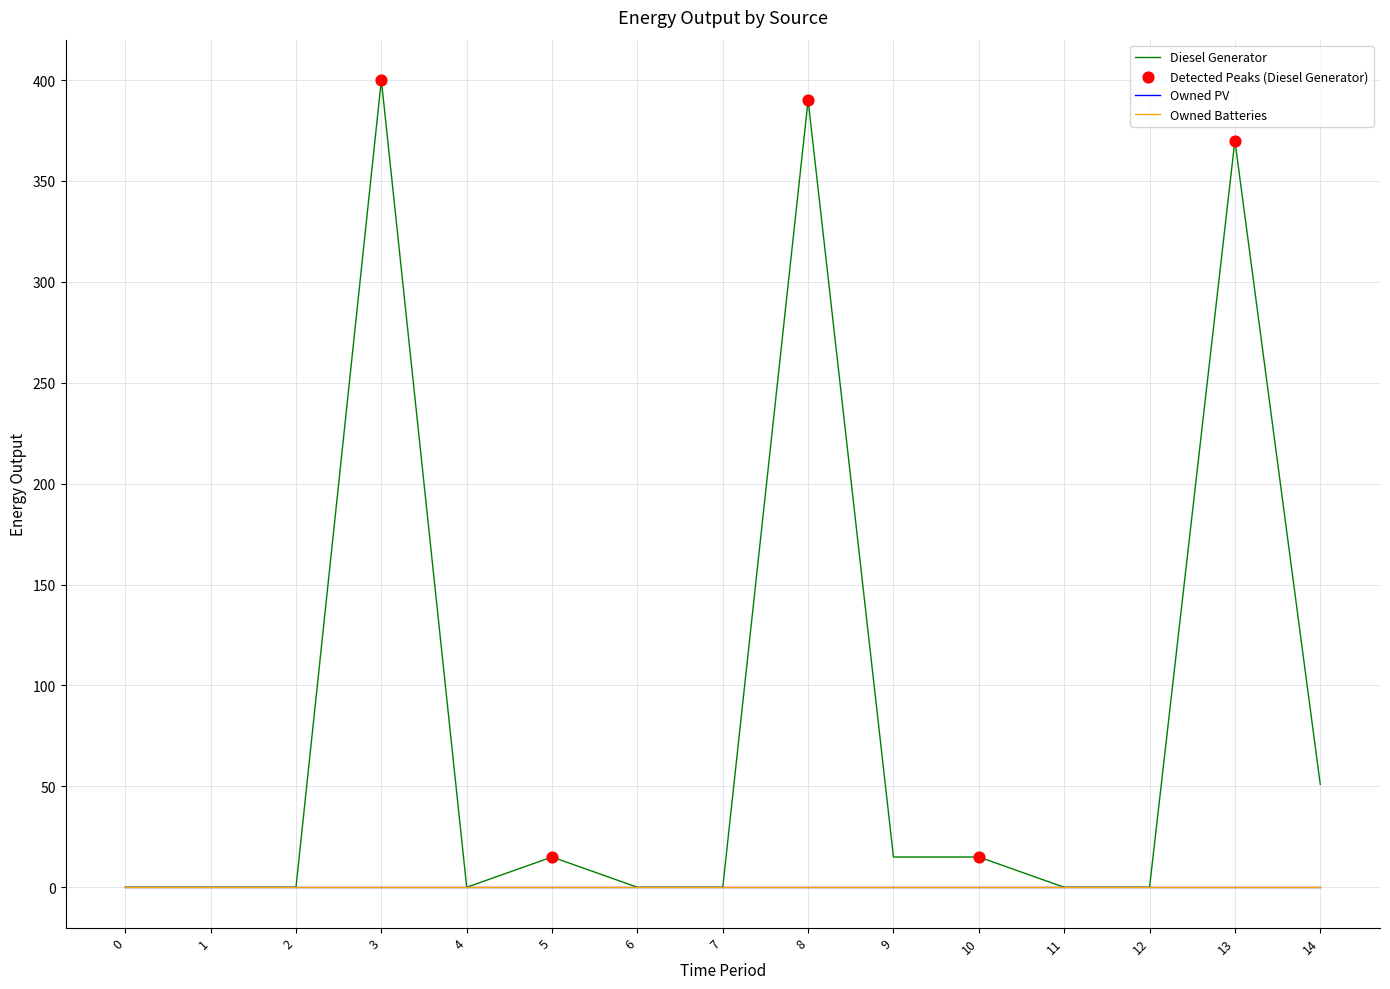

Is this an area chart (filled region under the line)?

No